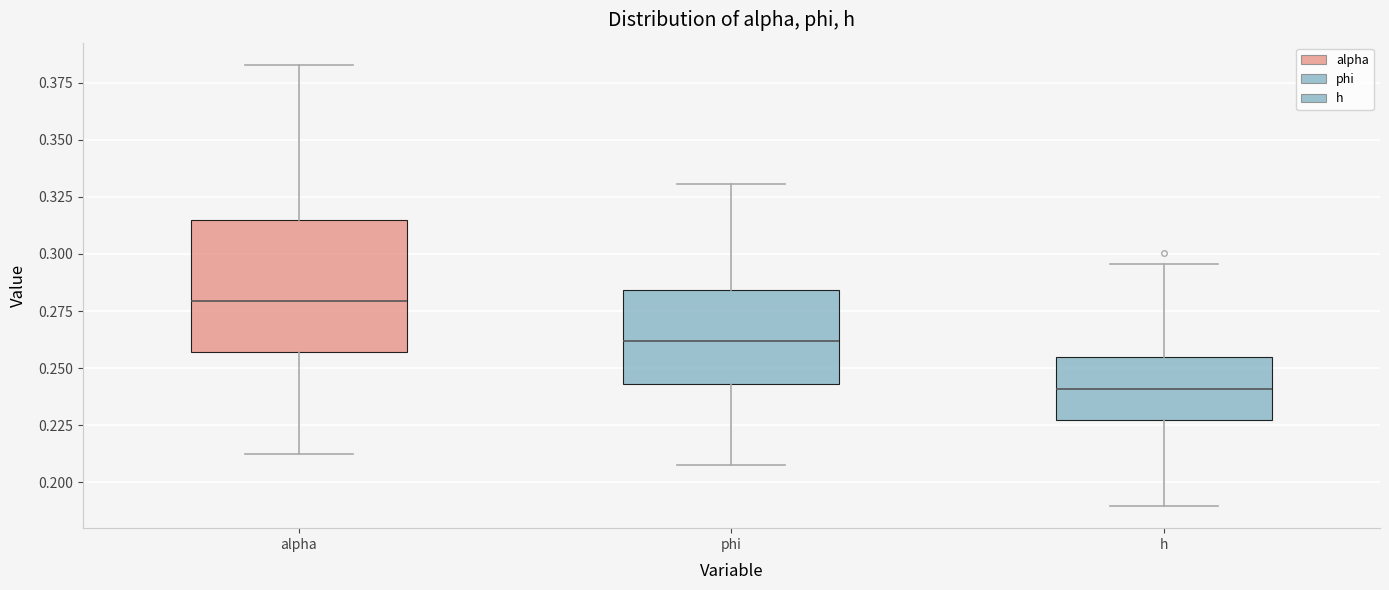

Where does the upper whisker of the box for alpha end on the y-axis? The values are not printed on the chart, so give them approximately, as read against the axis.

0.385